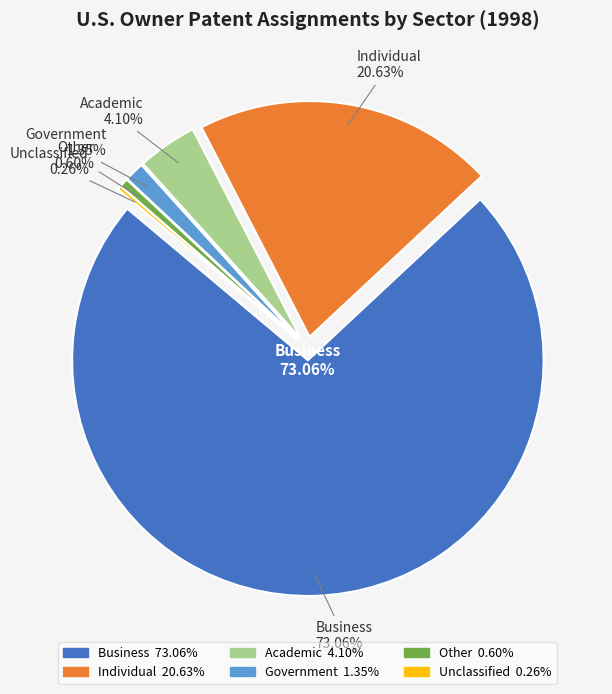

To the nearest percent, what is the difference between the Unclassified and Business slice percentages?

73%